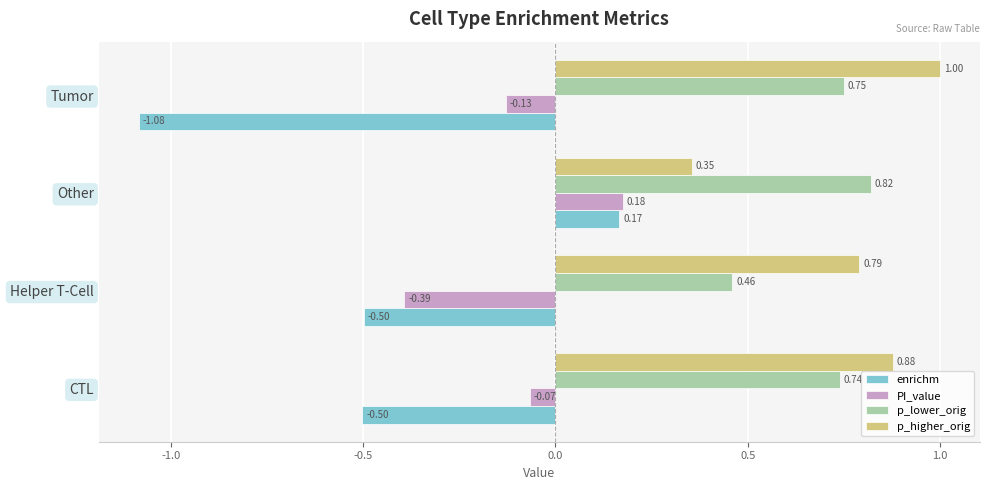

How many data points in enrichm are less than 0?

3